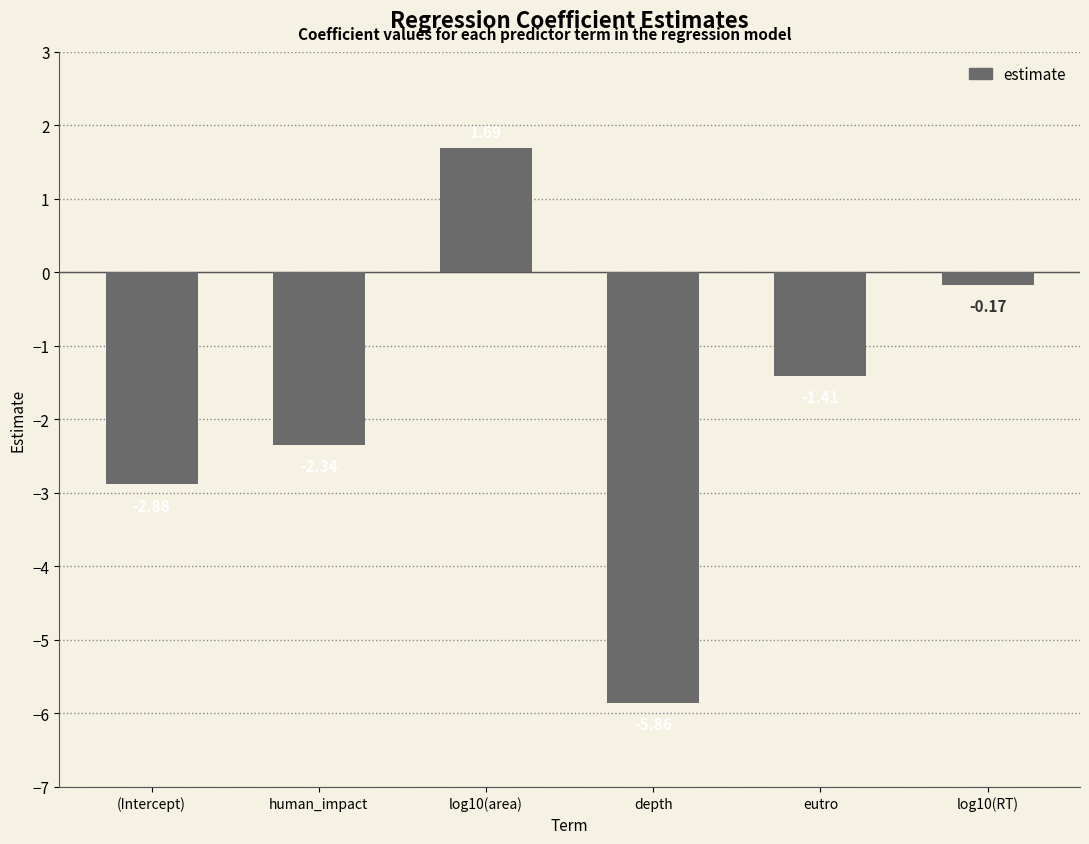

What is the change in value from human_impact to log10(area)?

+4.0